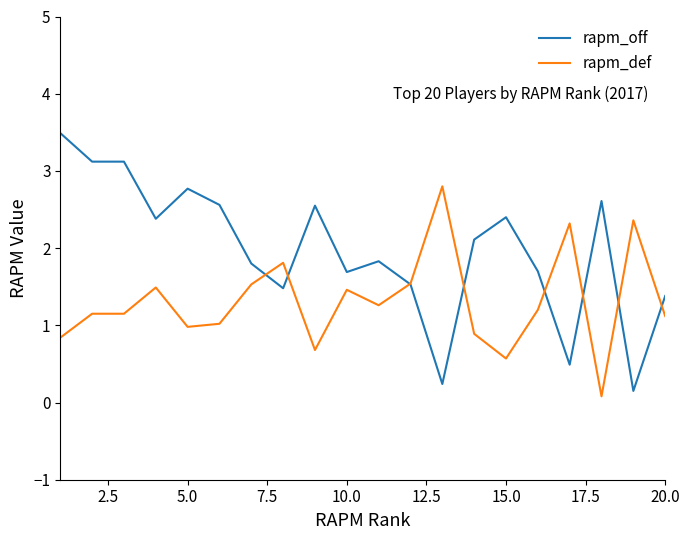

Count the number of categories in the chart.

20